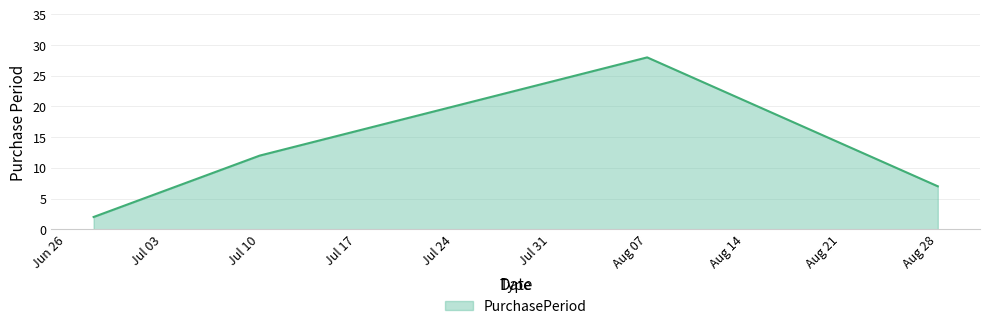

What is the difference between the second highest and minimum values?

12